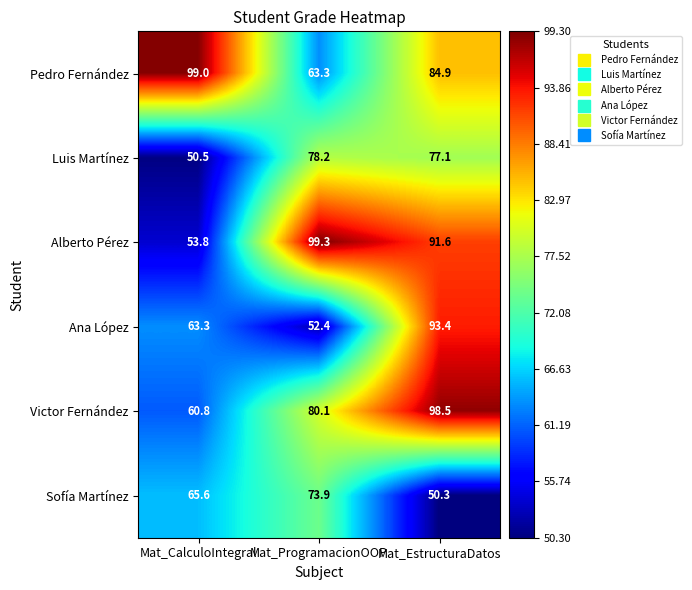

Which category has the lowest value across all series?

Mat_EstructuraDatos